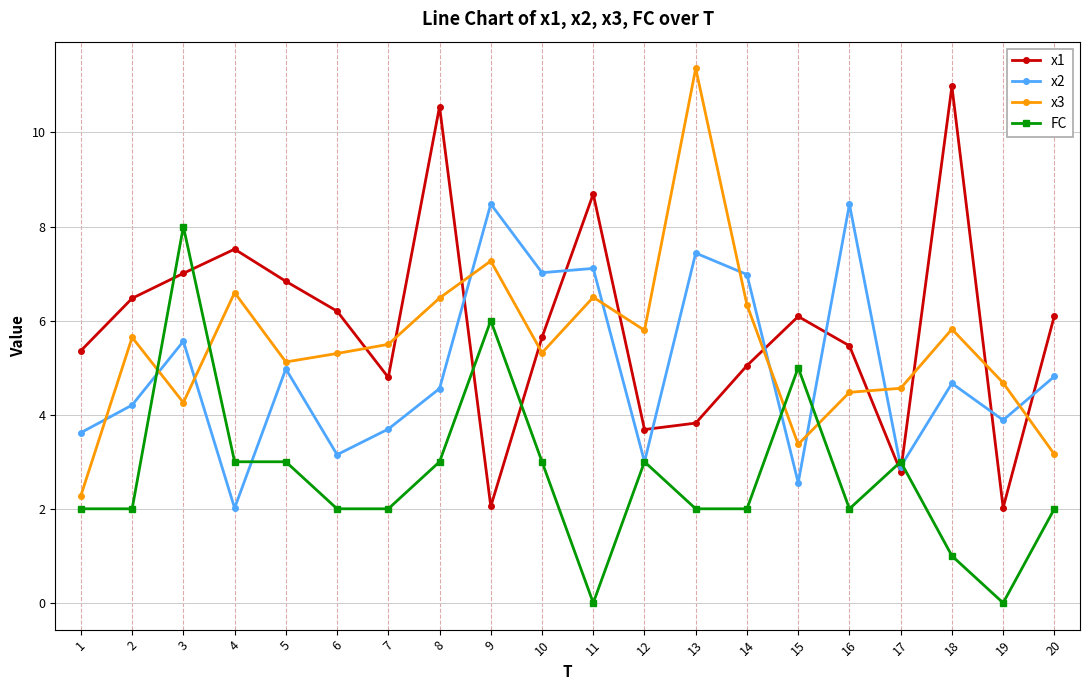

Is it true that x1 equals 18.3 at 18?

False